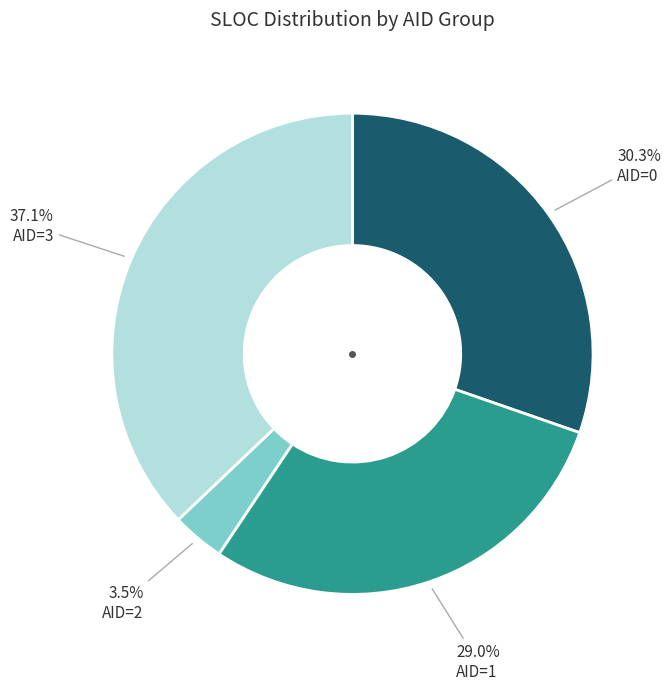

Is there any slice that represents more than half of the pie?

No